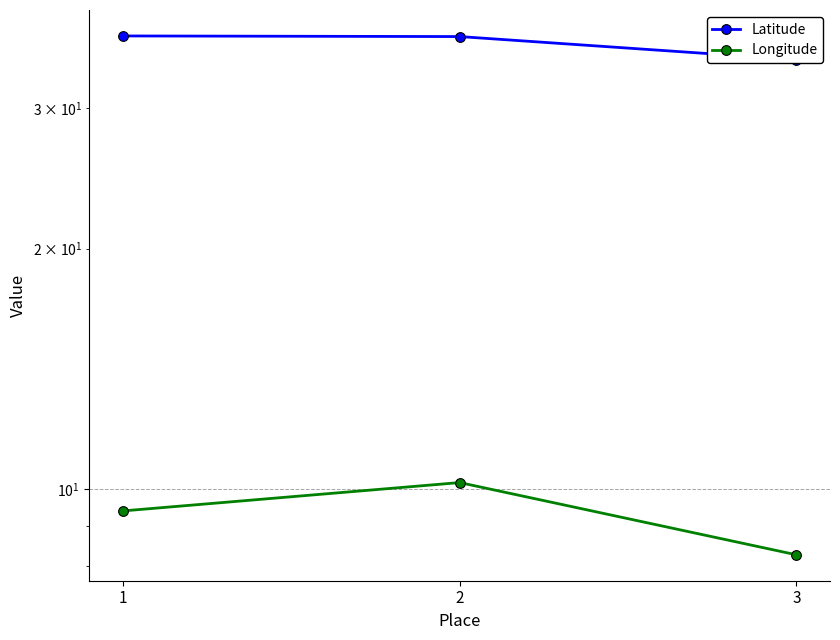

What is the spread (max minus min) of values at 1?

27.5